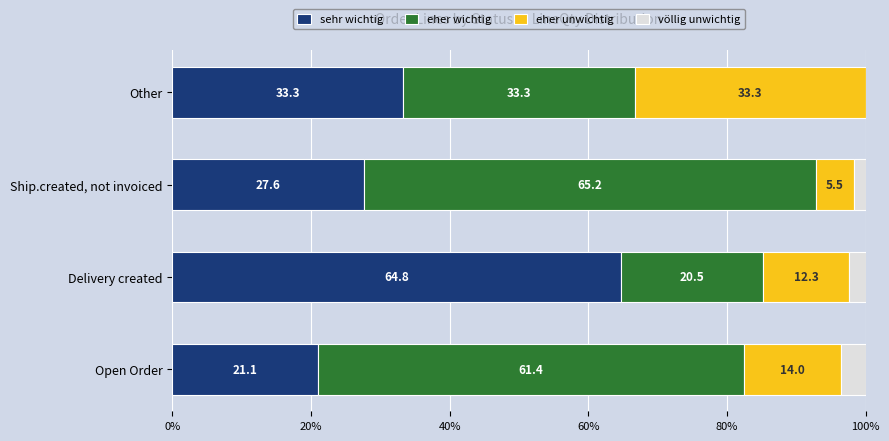

True or false: sehr wichtig has a value of 29.2 at Delivery created.

False